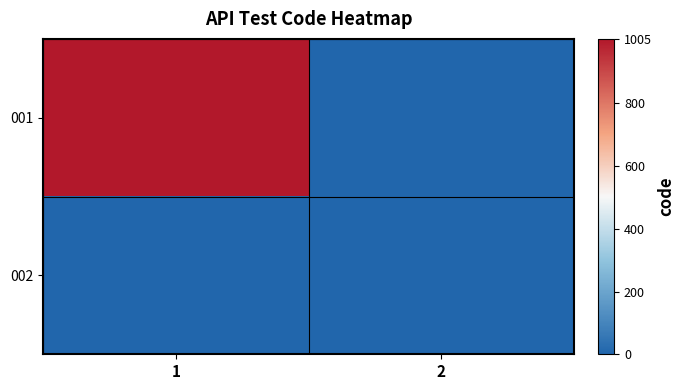

Which category has the lowest value across all series?

2